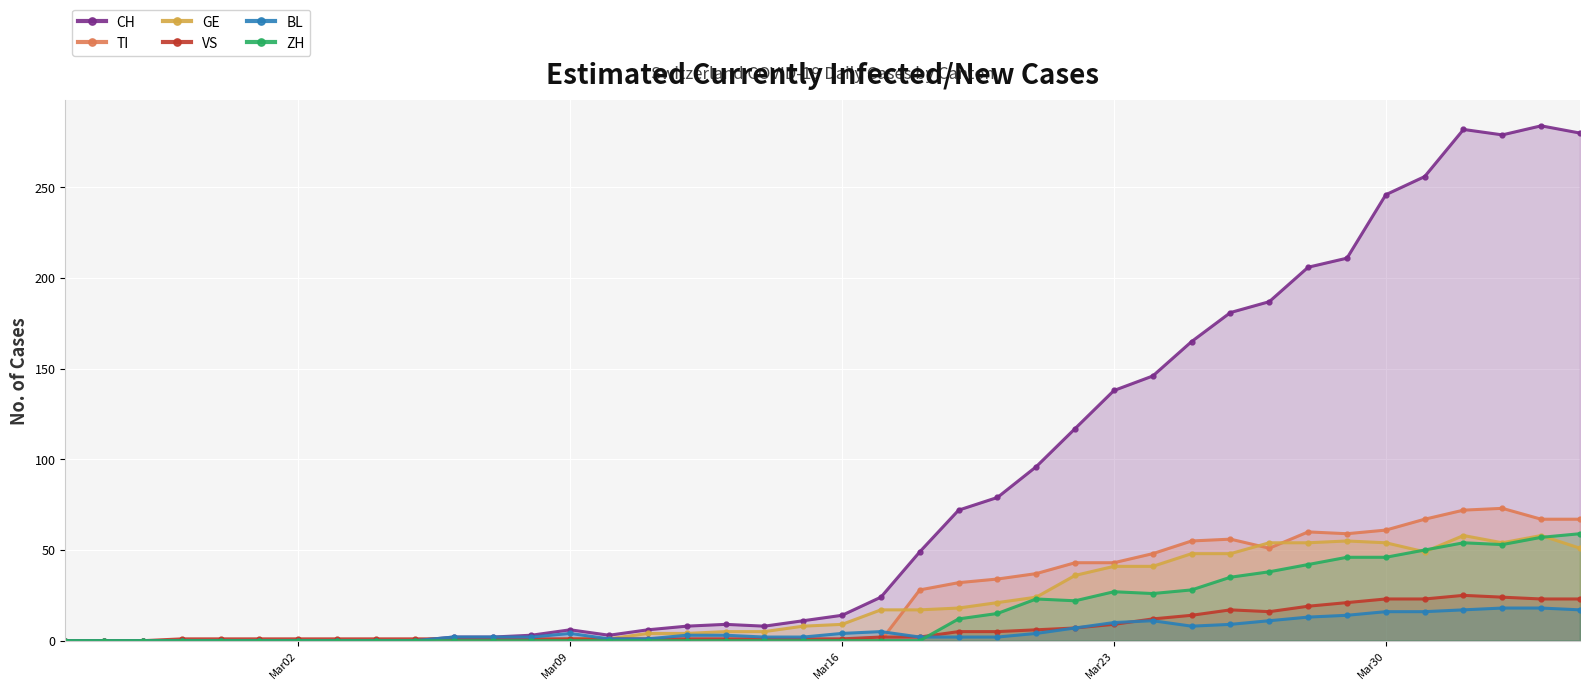

What are all the series names shown in the legend?

CH, TI, GE, VS, BL, ZH